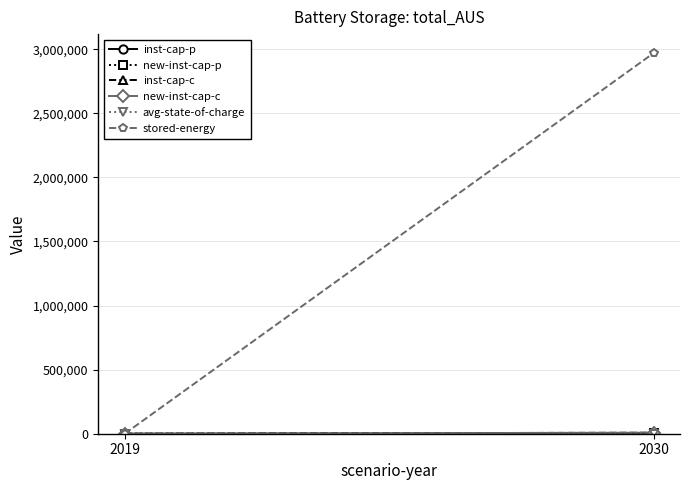

How many values in inst-cap-c are above zero?

1